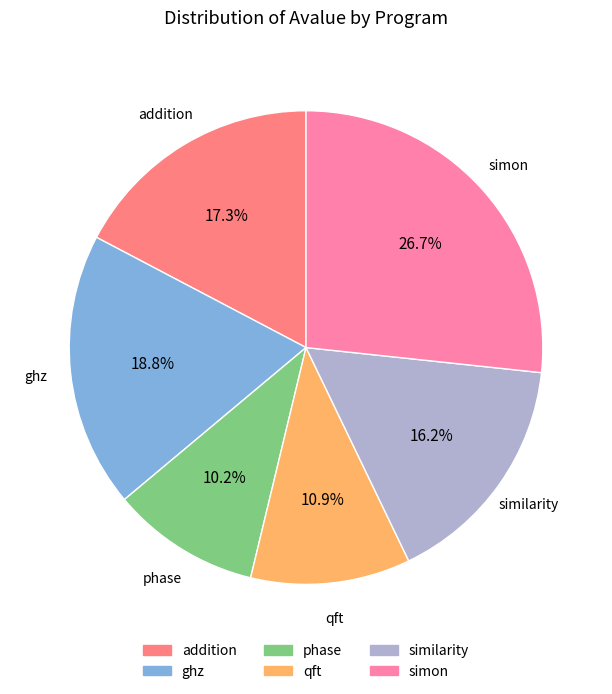

To the nearest percent, what is the combined percentage of addition and similarity?

33%